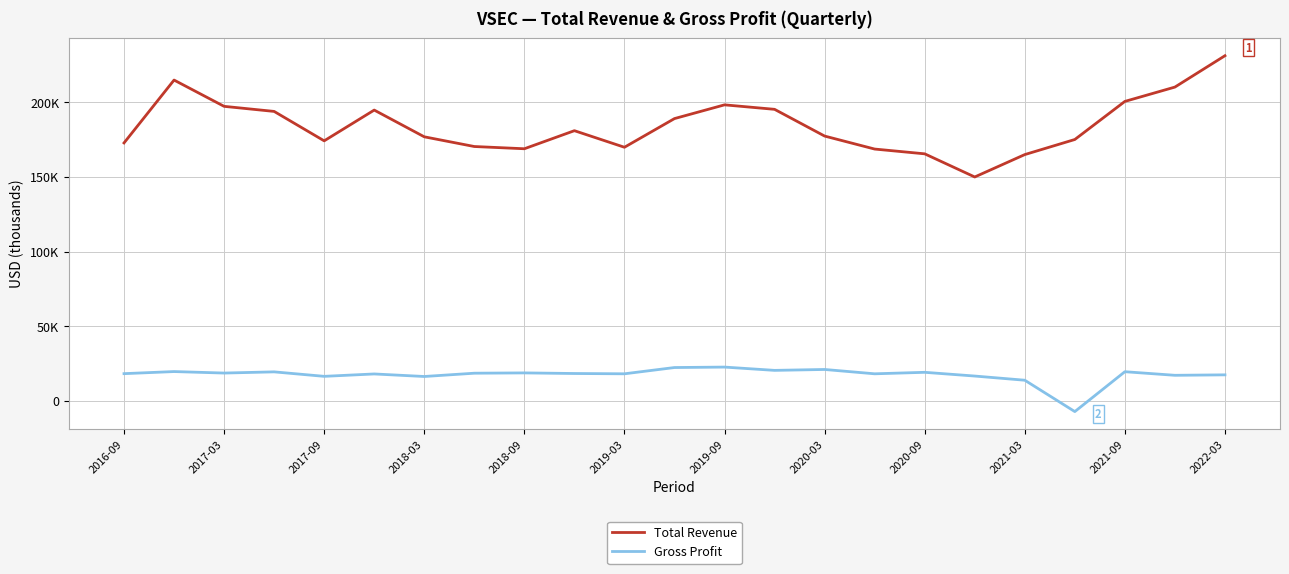

Reading left to right, transcribe all the data shown in this chart.

Total Revenue: 172800	214900	197300	193900	174200	194800	176900	170400	168900	181000	169900	189100	198300	195300	177400	168700	165500	150000	165000	175100	200600	210200	231200
Gross Profit: 18300	19700	18700	19500	16500	18100	16400	18600	18800	18400	18200	22400	22700	20500	21100	18200	19200	16700	13900	-7100	19600	17200	17500